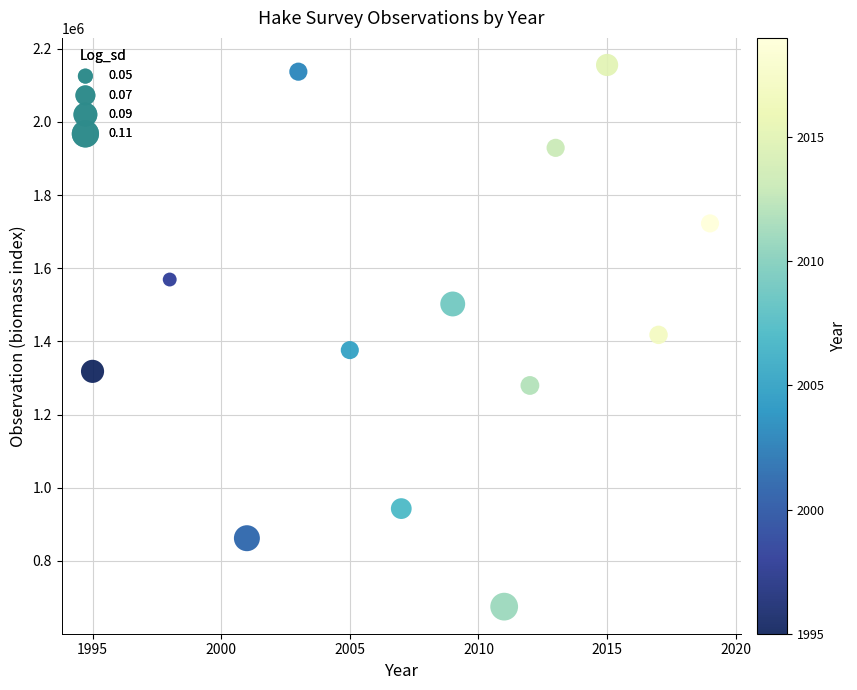

What is the range of X values (max minus min)?

24